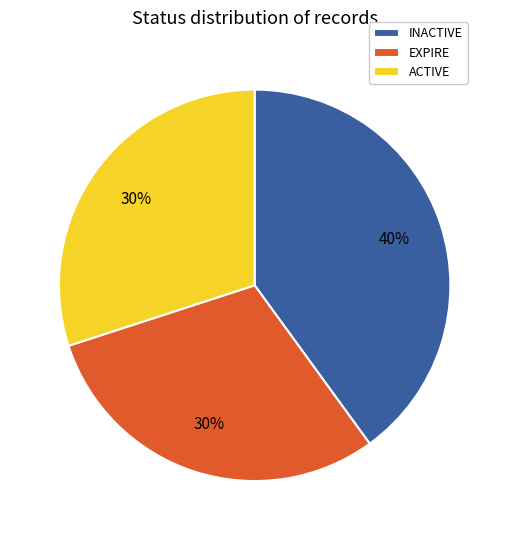

Is there a majority slice in this chart?

No